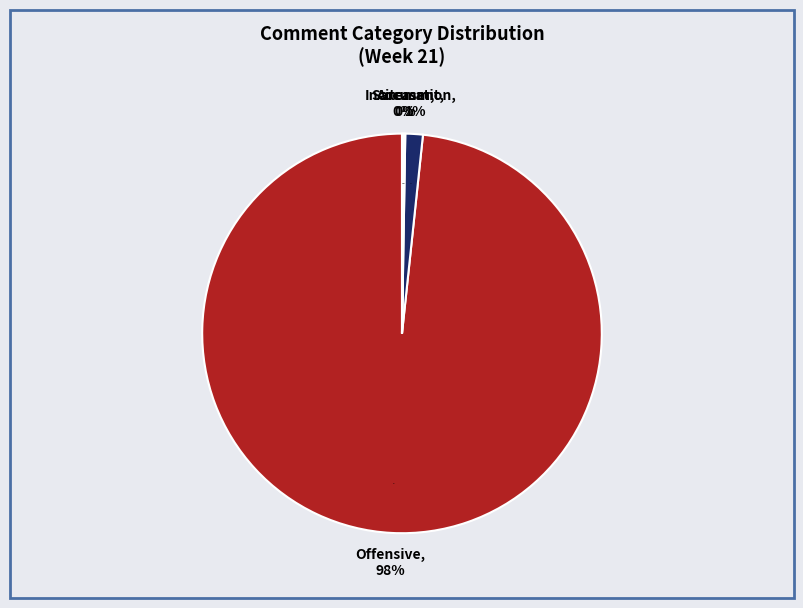

True or false: Accusation accounts for 1% of the total.

True